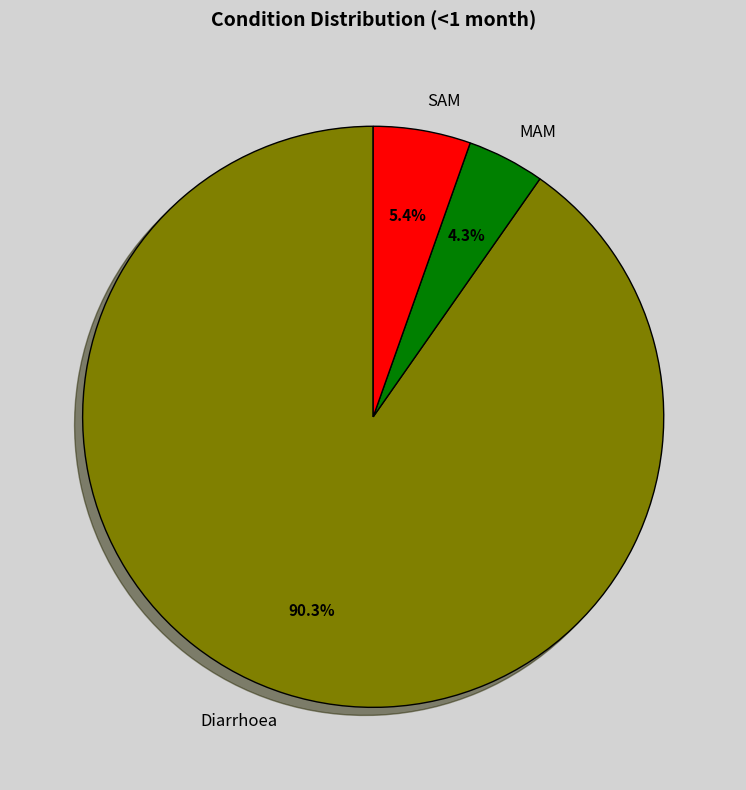

To the nearest percent, what percentage of the pie is MAM?

4%